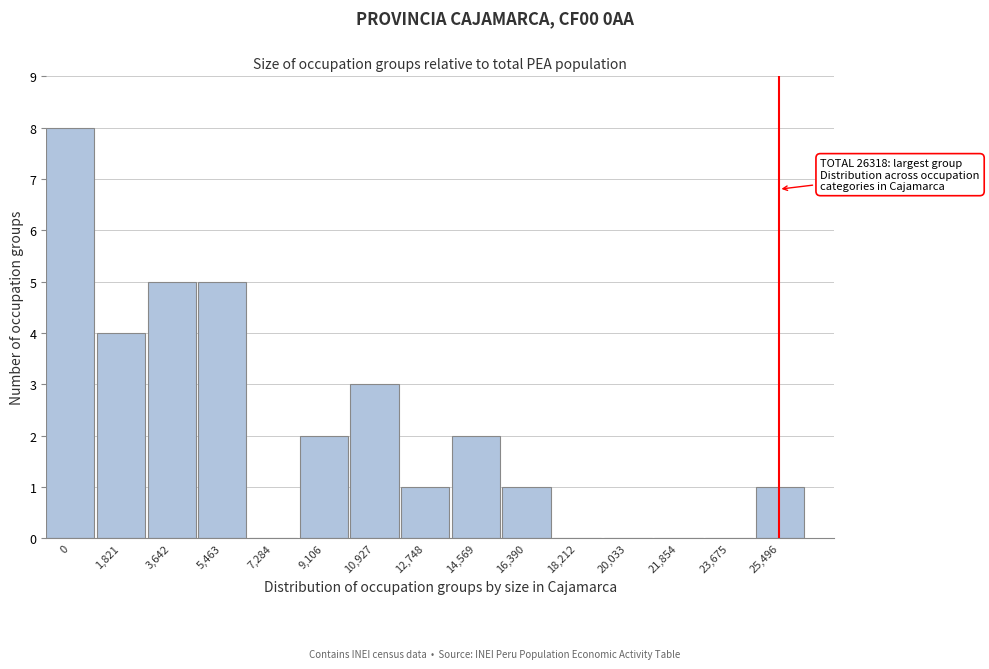

Reading left to right, extract all data points from this chart.

0=8	1,821=4	3,642=5	5,463=5	7,284=0	9,106=2	10,927=3	12,748=1	14,569=2	16,390=1	18,212=0	20,033=0	21,854=0	23,675=0	25,496=1